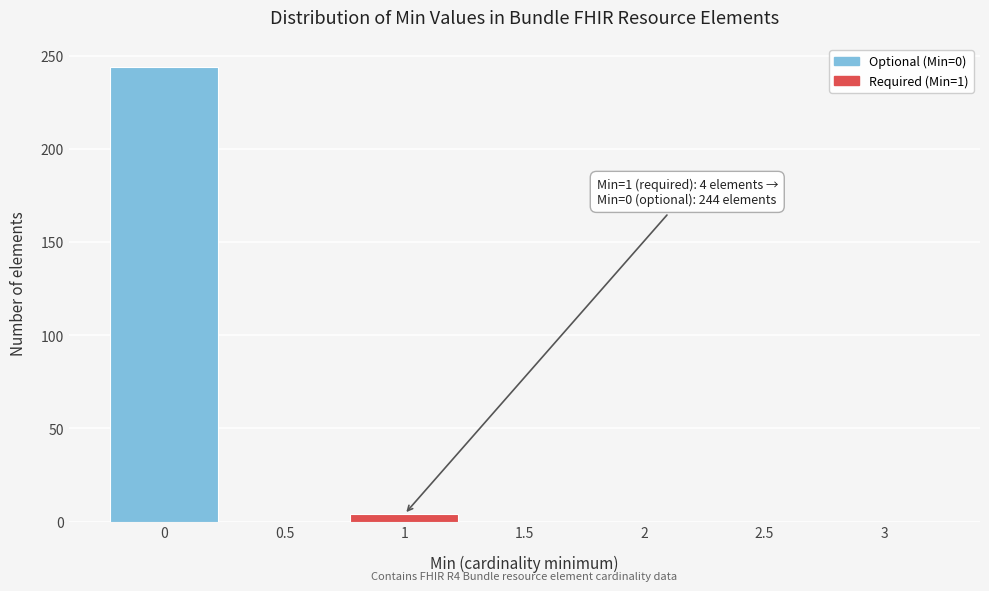

Over which range of the x-axis is the bar tallest?

-0.25 to 0.25